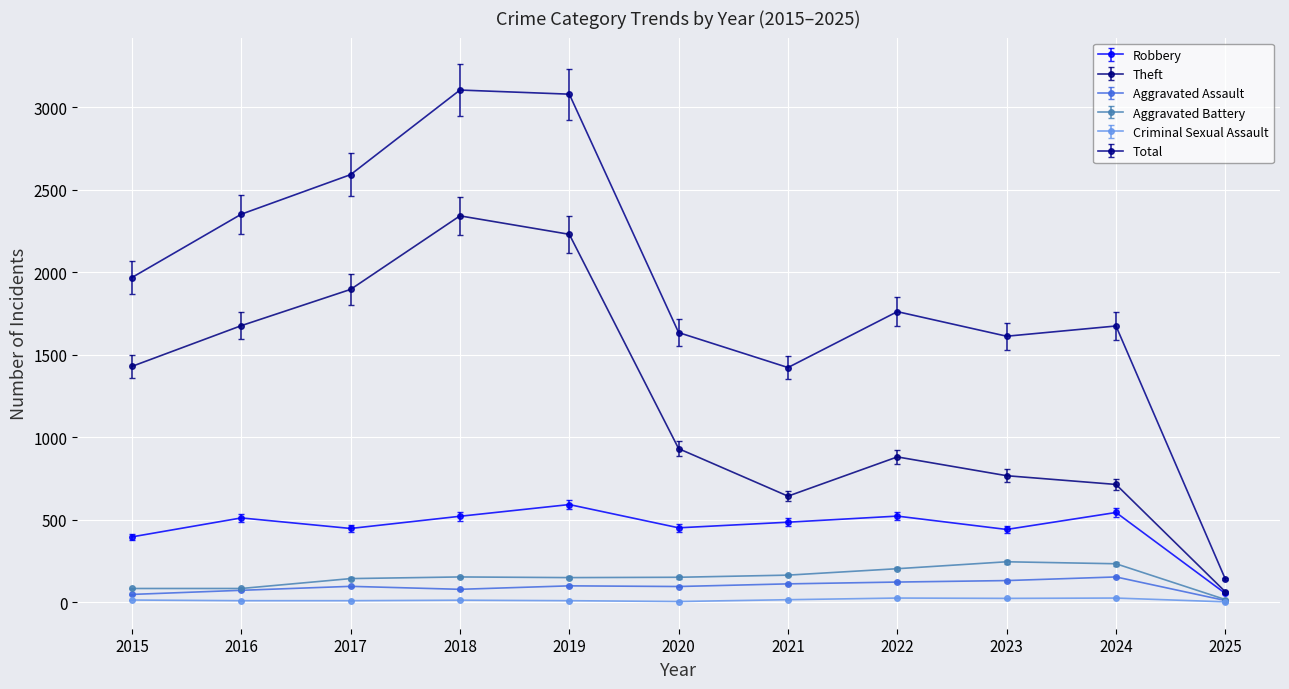

True or false: Aggravated Battery and Robbery intersect in this chart.

False